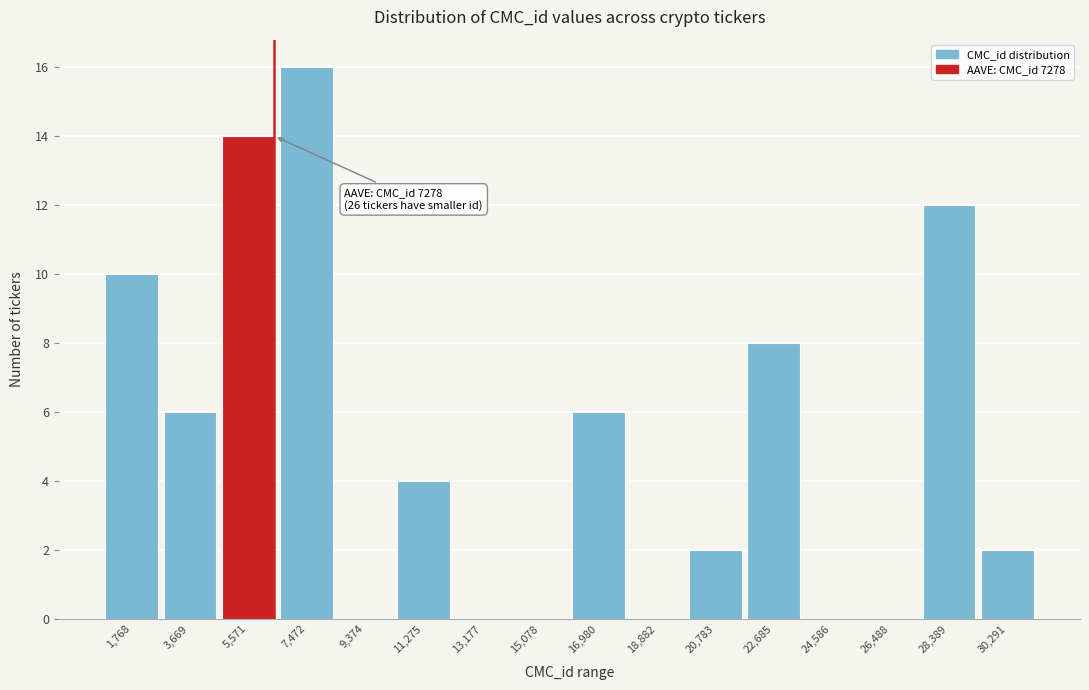

Reading left to right, what are all the values shown in this chart?

1,768=10	3,669=6	5,571=14	7,472=16	9,374=0	11,275=4	13,177=0	15,078=0	16,980=6	18,882=0	20,783=2	22,685=8	24,586=0	26,488=0	28,389=12	30,291=2